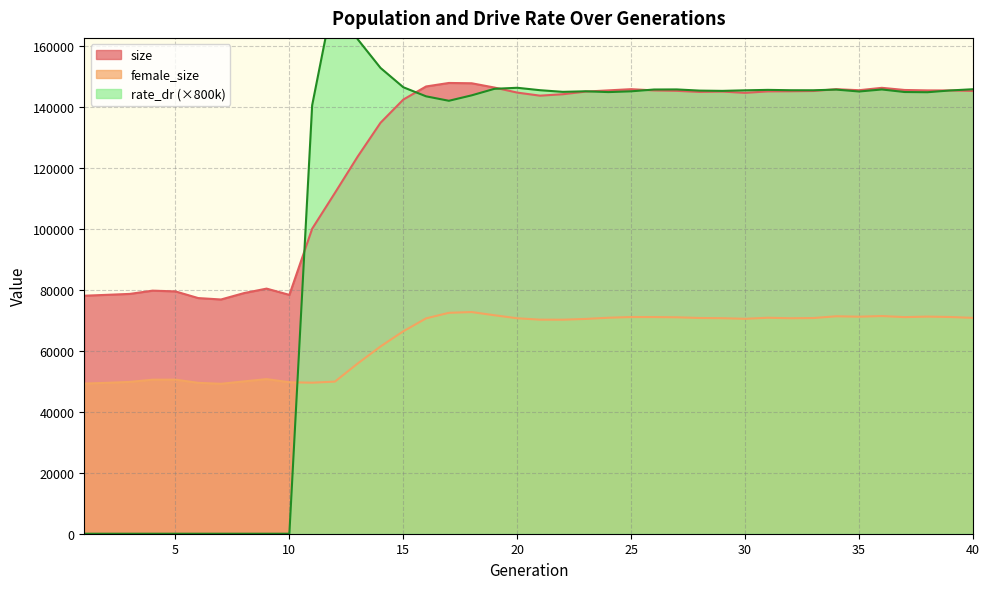

Which category has the lowest value in the size series?

7